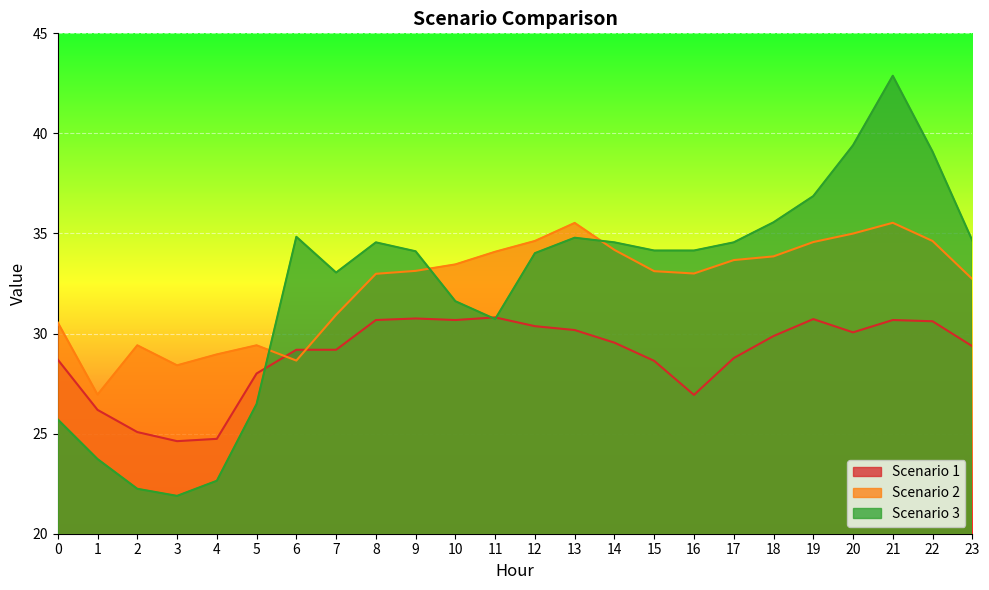

Reading right to left, list all the values displayed in this chart.

Scenario 1: 29.4	30.6	30.7	30.1	30.7	29.9	28.8	26.9	28.6	29.5	30.2	30.4	30.8	30.7	30.8	30.7	29.2	29.2	28.0	24.7	24.6	25.1	26.2	28.7
Scenario 2: 32.7	34.6	35.5	35.0	34.6	33.9	33.7	33.0	33.1	34.2	35.5	34.6	34.1	33.5	33.1	33.0	30.9	28.7	29.4	29.0	28.4	29.4	26.9	30.6
Scenario 3: 34.6	39.1	42.9	39.4	36.9	35.6	34.6	34.1	34.1	34.6	34.8	34.0	30.7	31.6	34.1	34.6	33.0	34.8	26.5	22.6	21.9	22.2	23.7	25.7